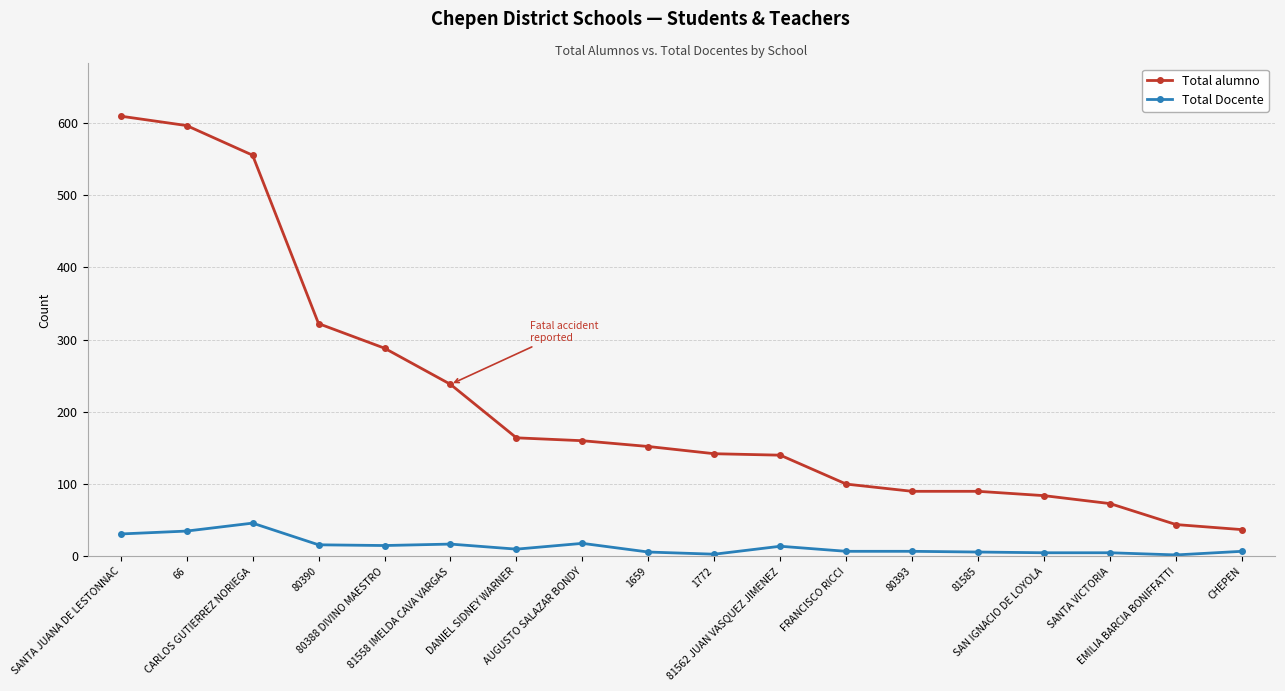

What is the highest value of the Total alumno series?

609